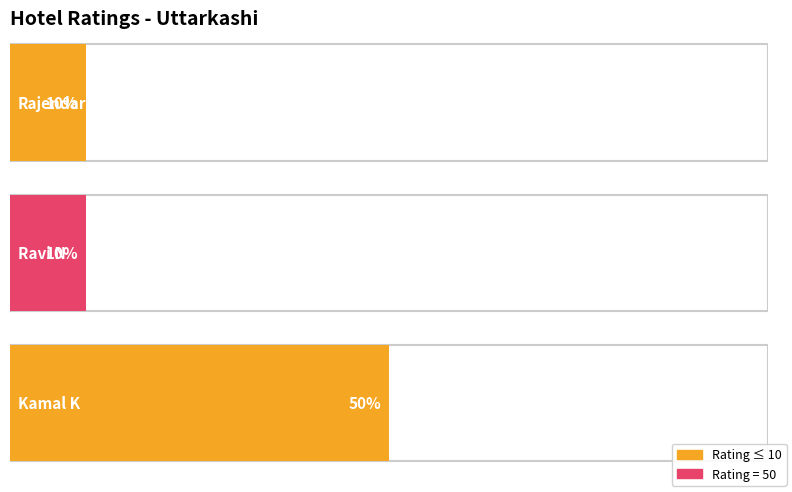

What is the sum of all values?

70